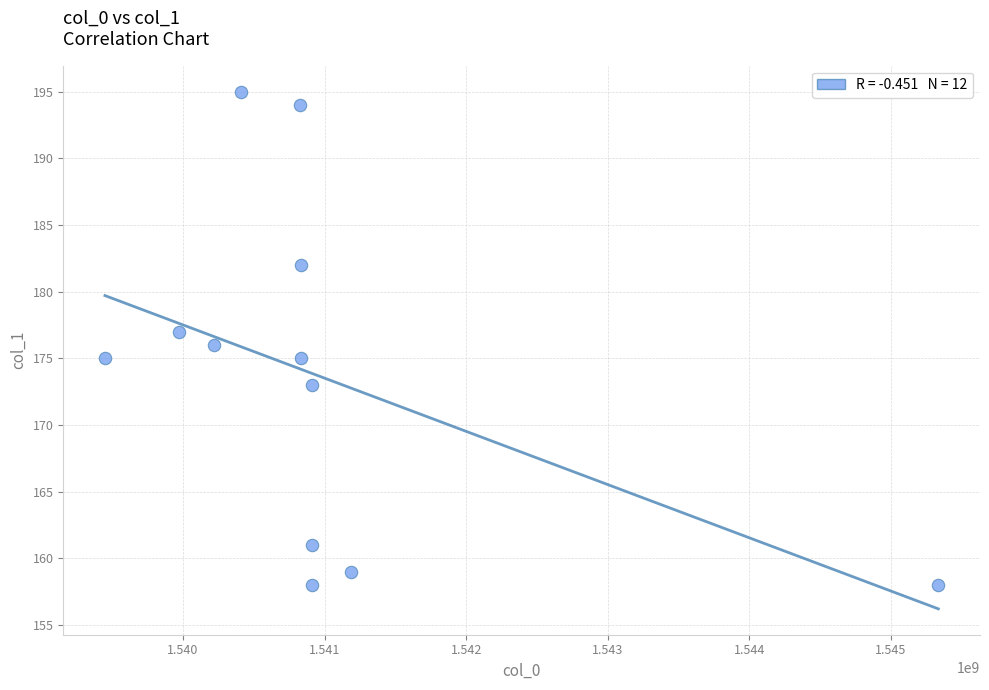

What is the average Y value?

174